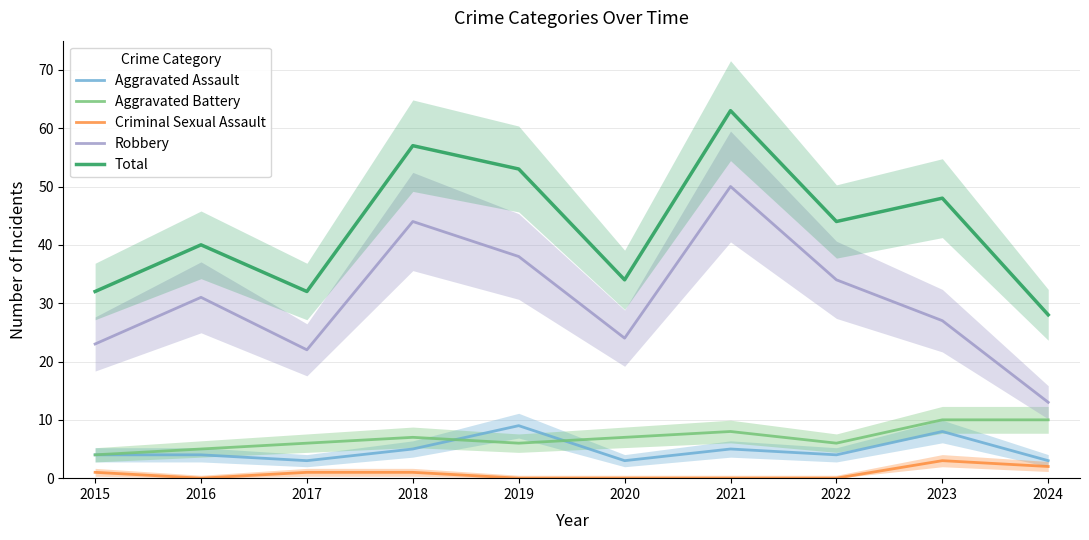

What is the approximate value of Criminal Sexual Assault at 2017?

1